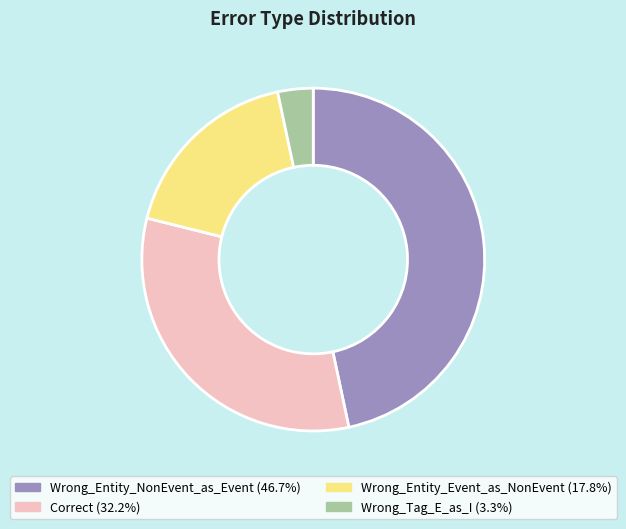

Between Correct and Wrong_Entity_NonEvent_as_Event, which is larger?

Wrong_Entity_NonEvent_as_Event